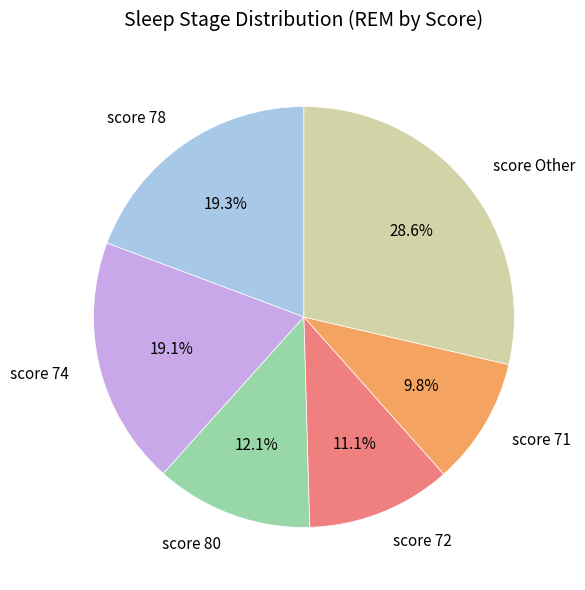

What is the ratio of the value at score 80 to the value at score 71?

1.2